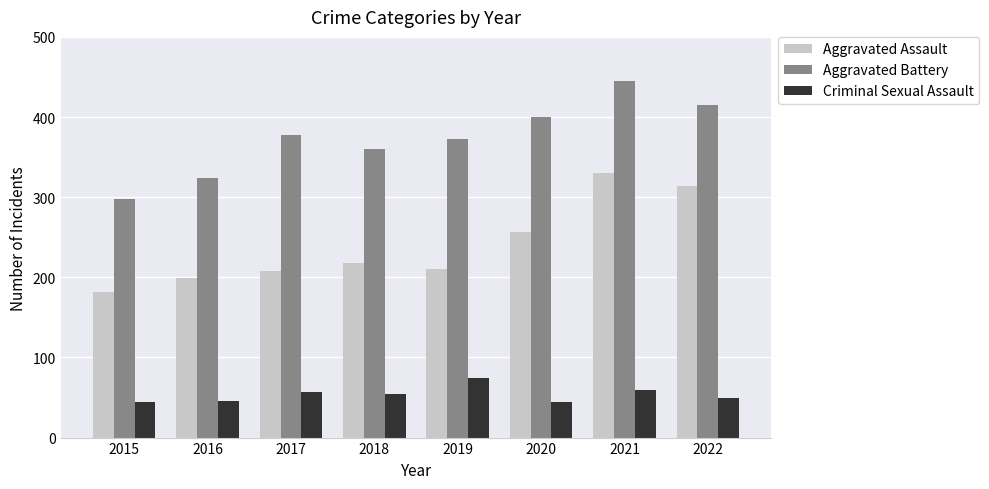

What is the approximate value of Criminal Sexual Assault at 2021?

60